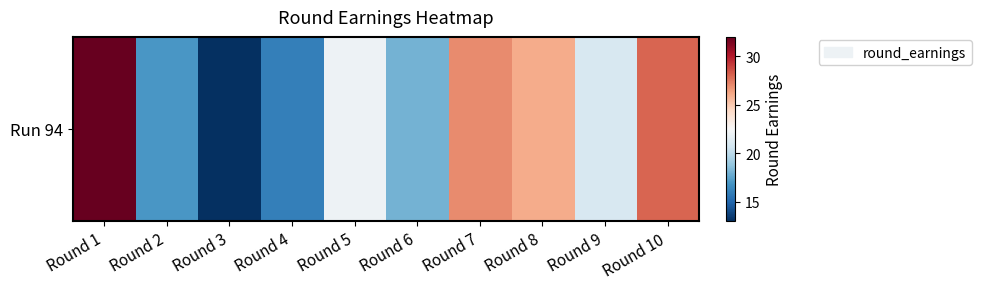

List the labels in order of value, smallest first.

Round 3, Round 4, Round 2, Round 6, Round 9, Round 5, Round 8, Round 7, Round 10, Round 1